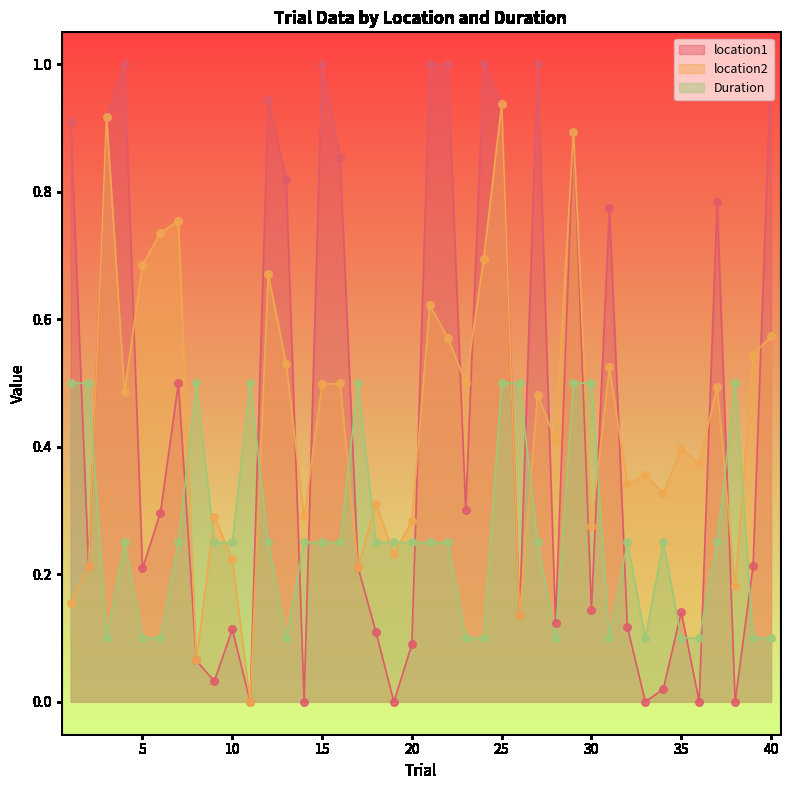

Which series has the largest total across all categories?

location1